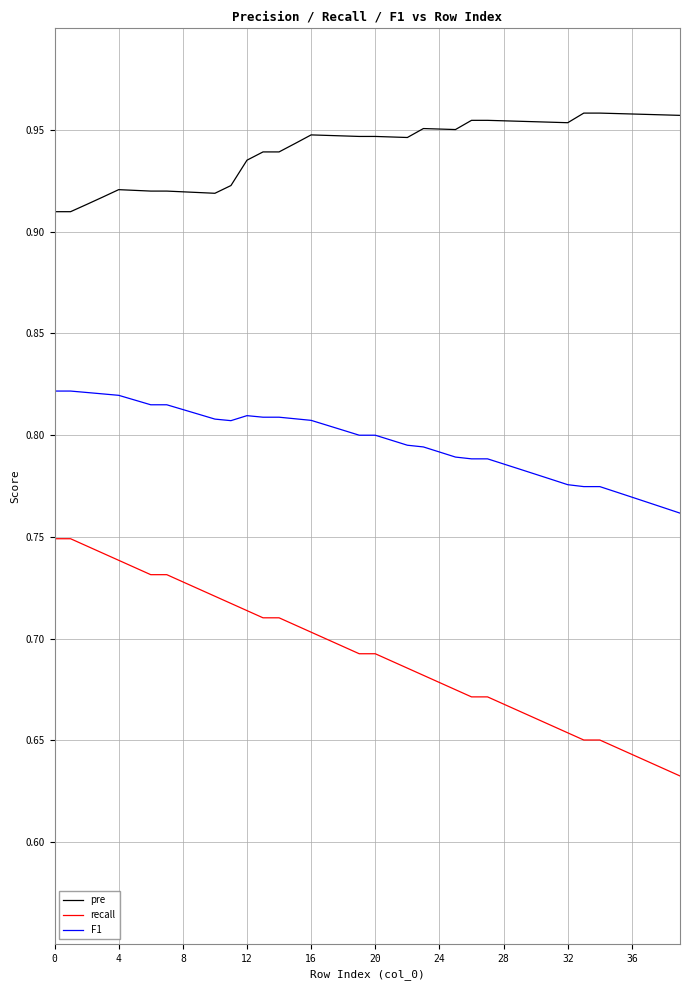

True or false: pre and recall intersect in this chart.

False